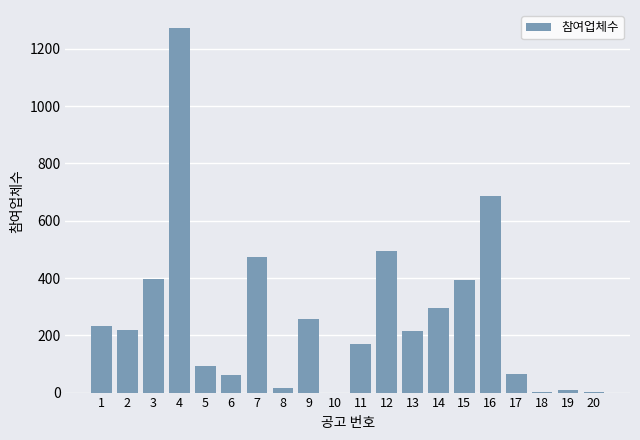

What is the change in value from 2 to 16?

+468